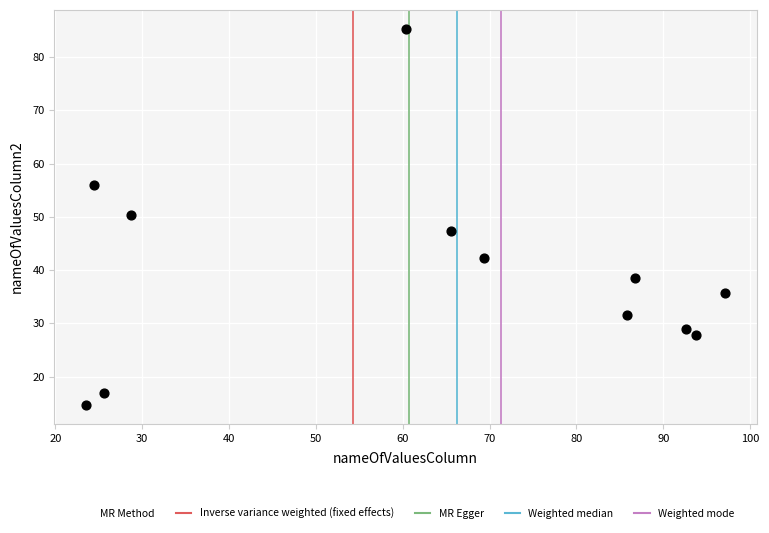

What is the range of Y values (max minus min)?

70.6